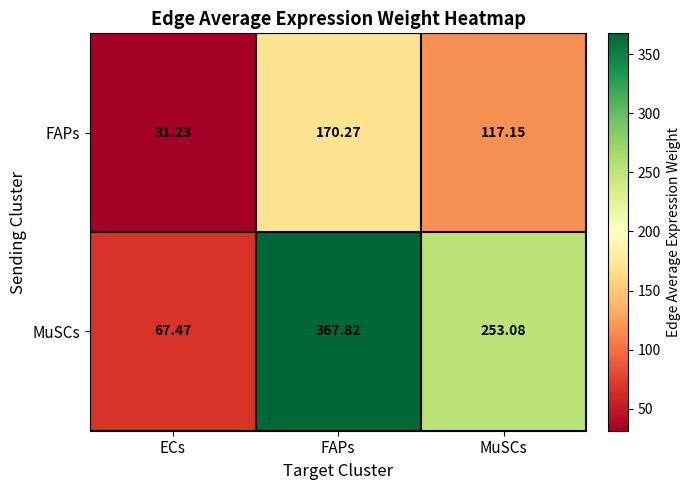

At ECs, list the series in order from smallest to largest.

FAPs, MuSCs